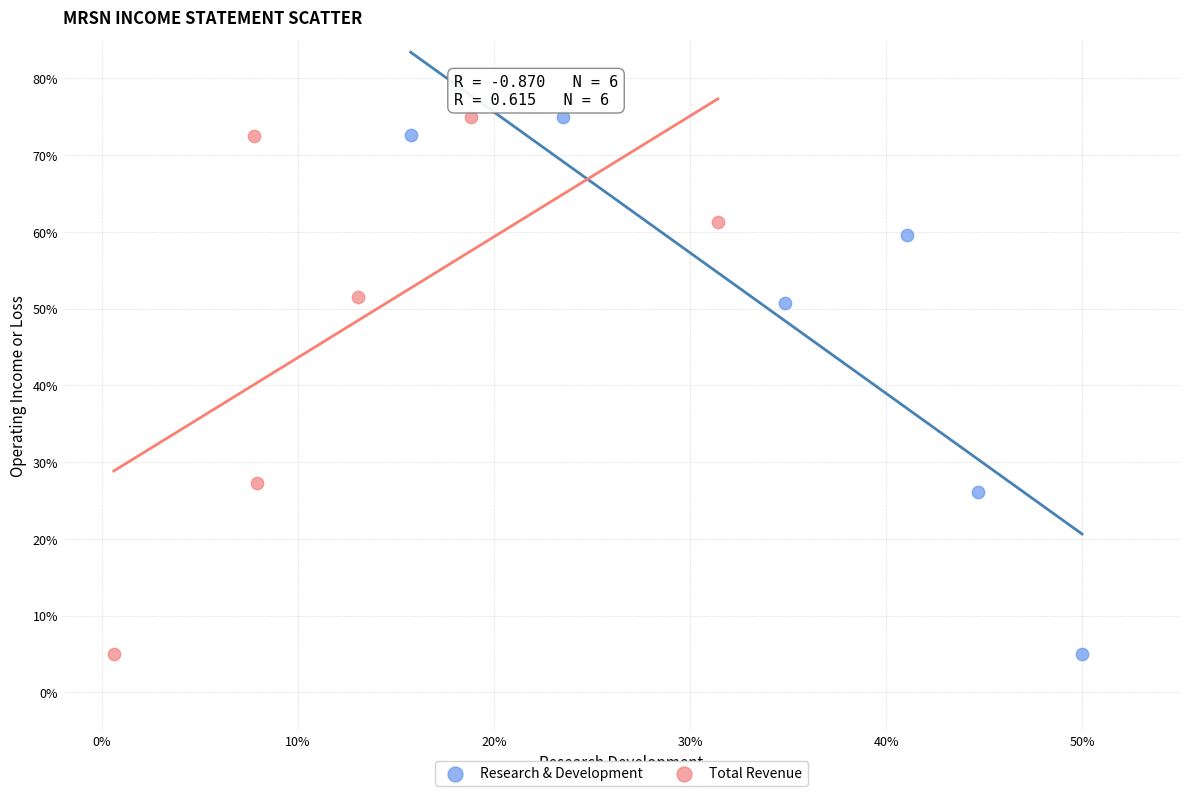

What are all the series names shown in the legend?

Research & Development, Total Revenue